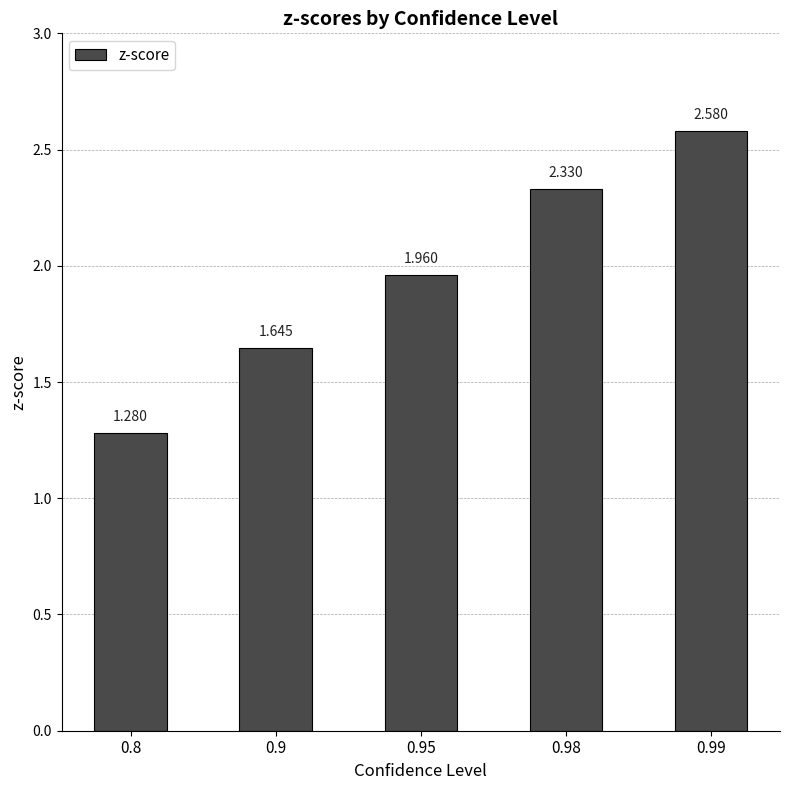

What is the difference between the values at 0.9 and 0.98?

0.7